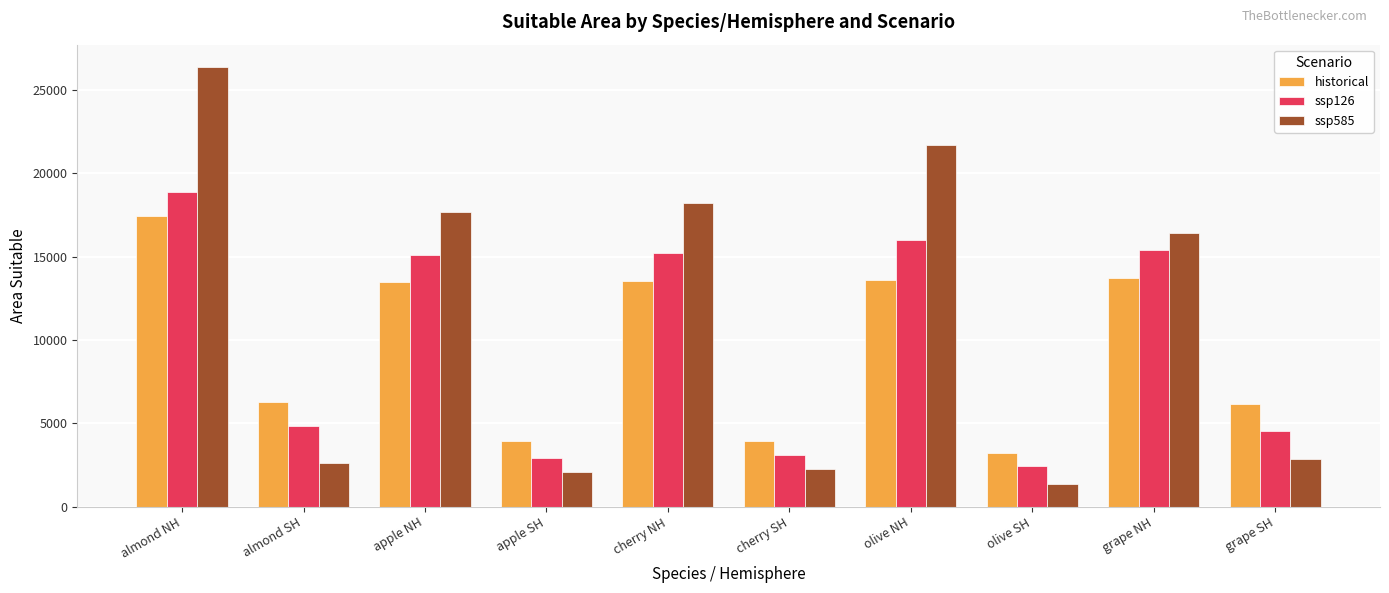

Rank the series at grape SH from lowest to highest value.

ssp585, ssp126, historical